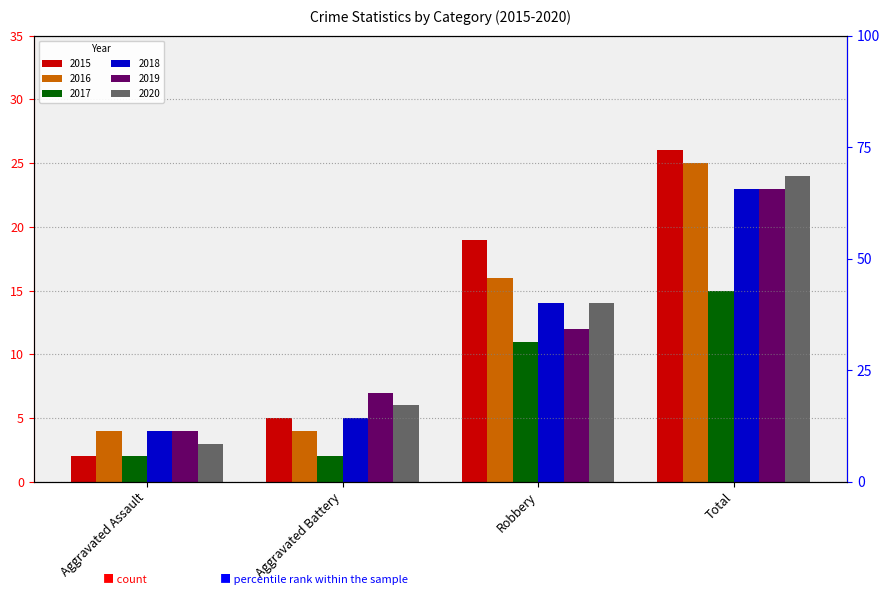

At which label does 2019 reach its minimum?

Aggravated Assault